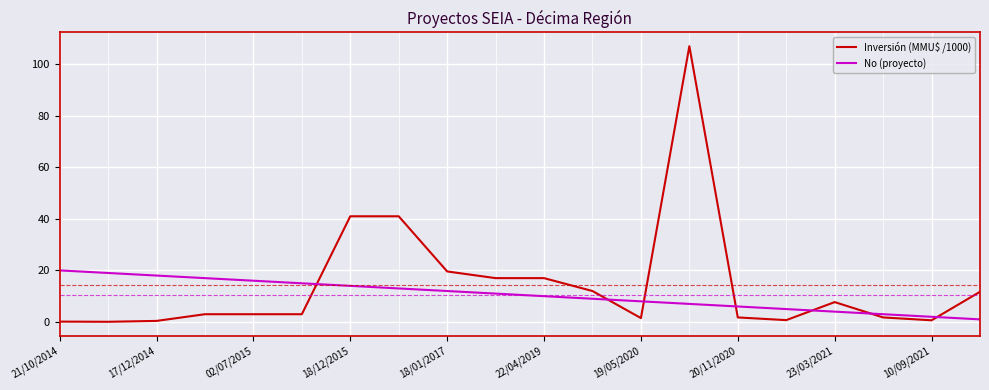

True or false: No (proyecto) and Inversión (MMU$ /1000) intersect in this chart.

True